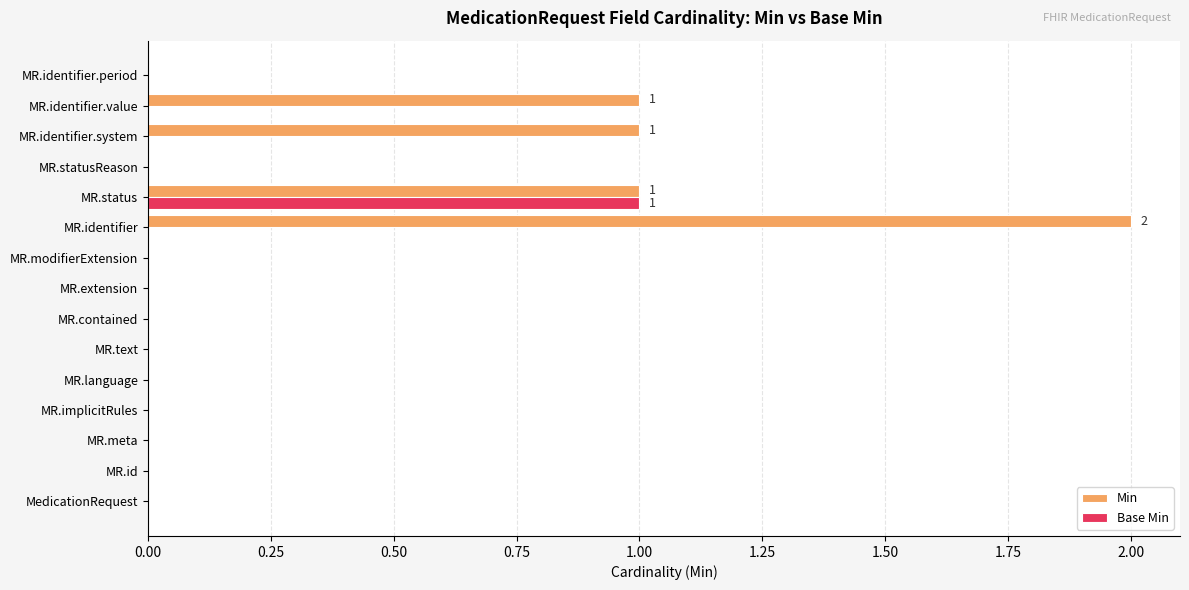

Which category has the highest value in the Min series?

MR.identifier